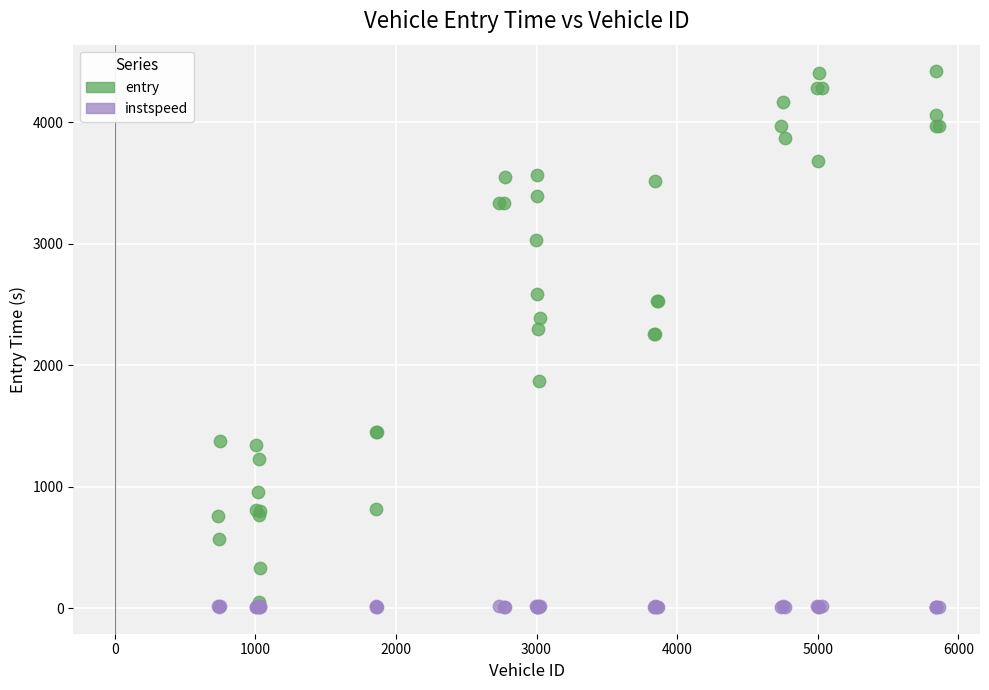

Which series has the widest spread of Y values?

entry